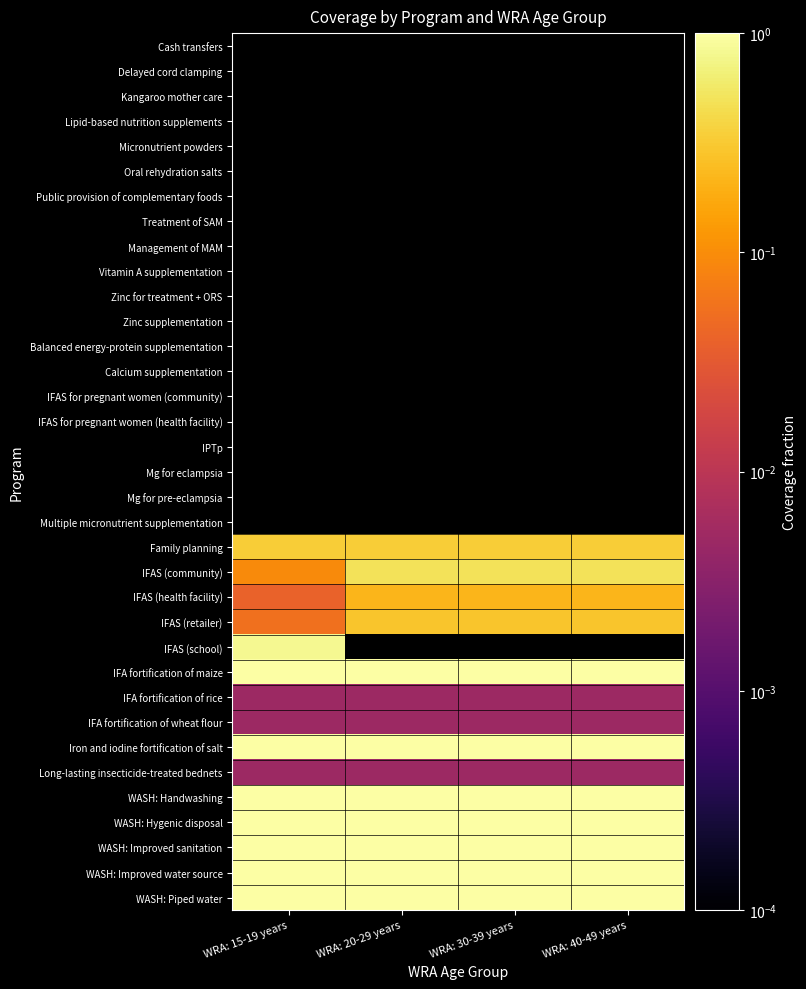

How many values in IFAS (school) are above zero?

1